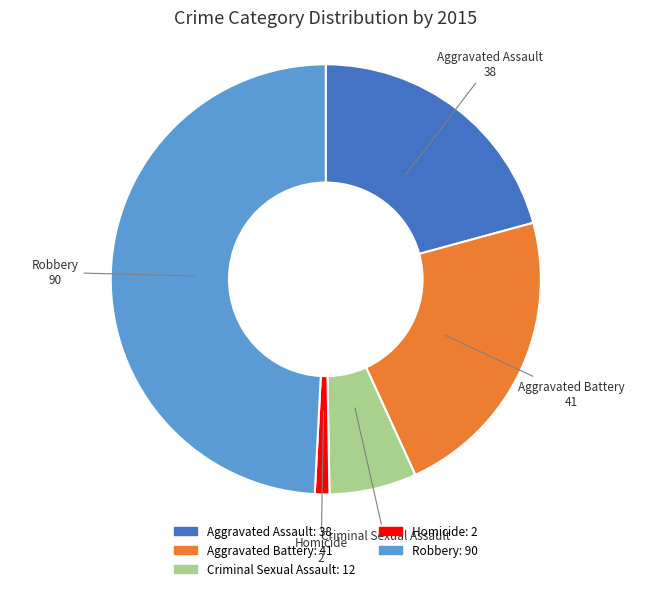

True or false: Homicide accounts for 1% of the total.

True